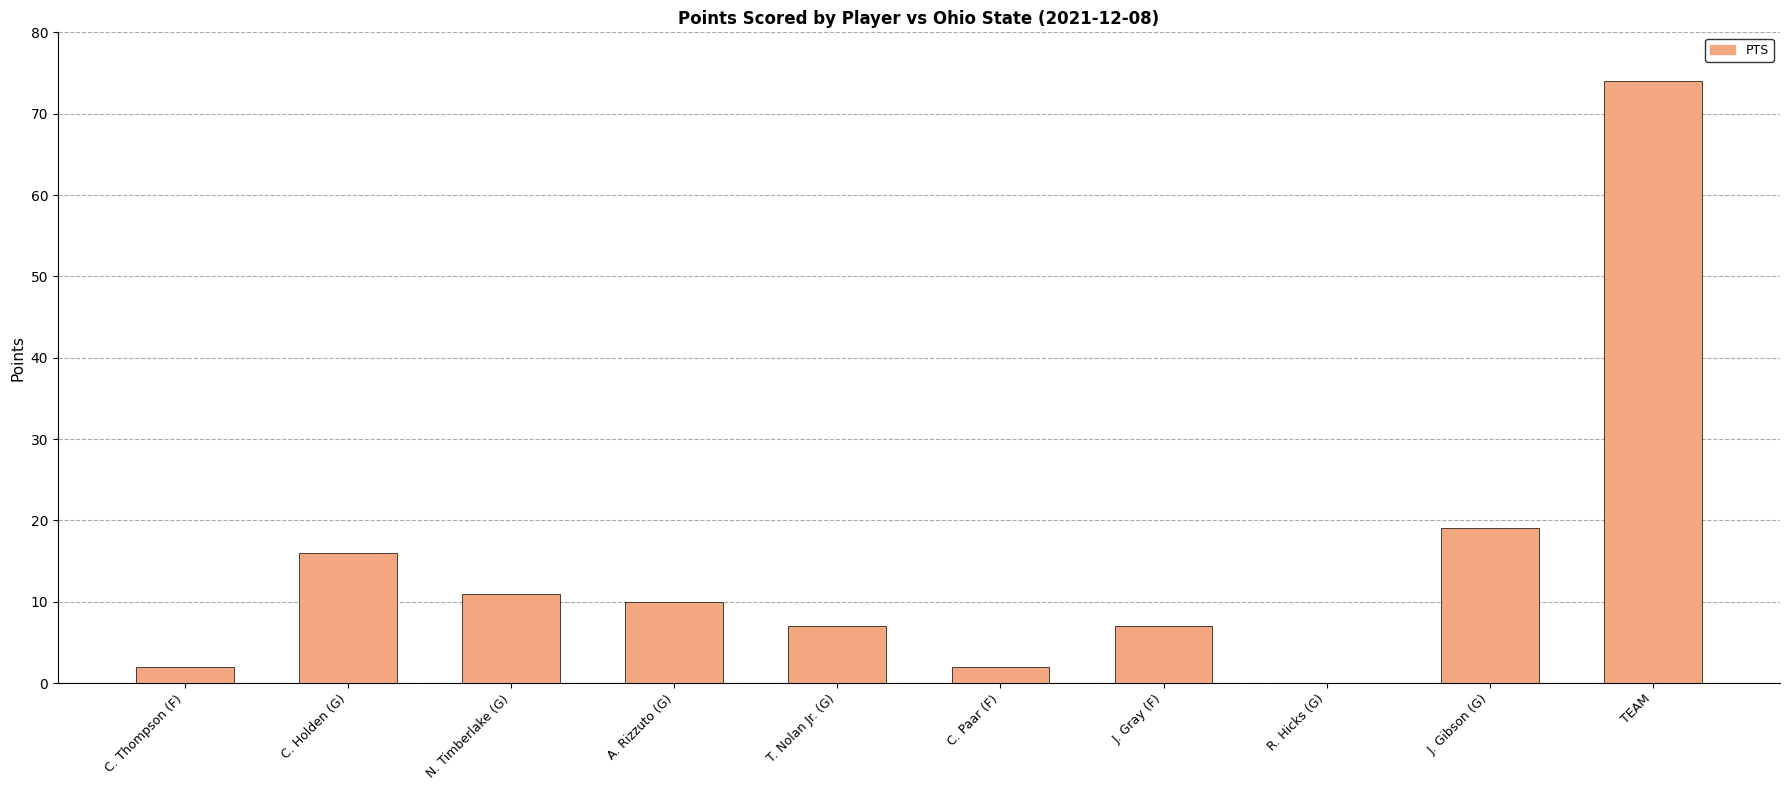

Does the chart contain stacked bars?

No